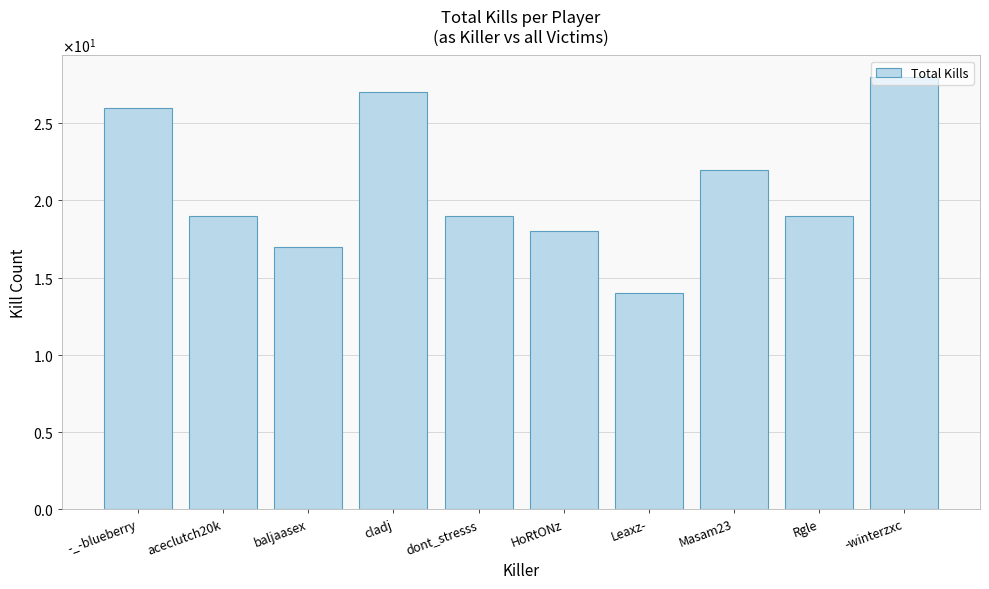

Which label corresponds to the largest value in the chart?

-winterzxc